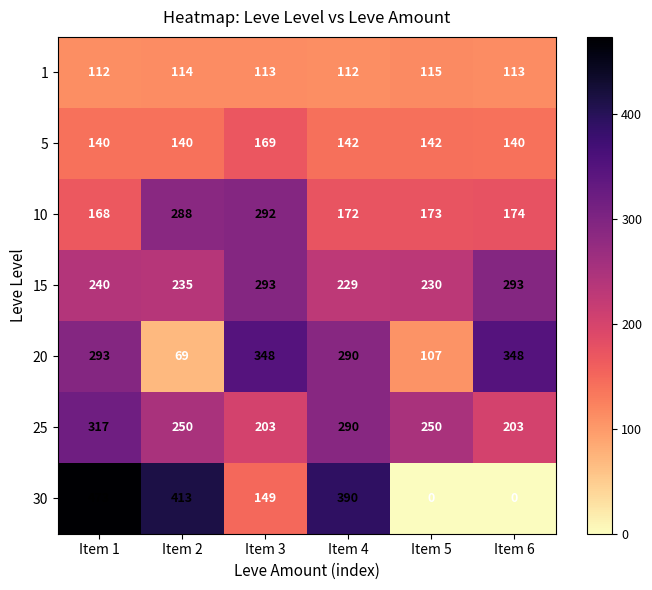

Rank the series at Item 6 from lowest to highest value.

30, 1, 5, 10, 25, 15, 20